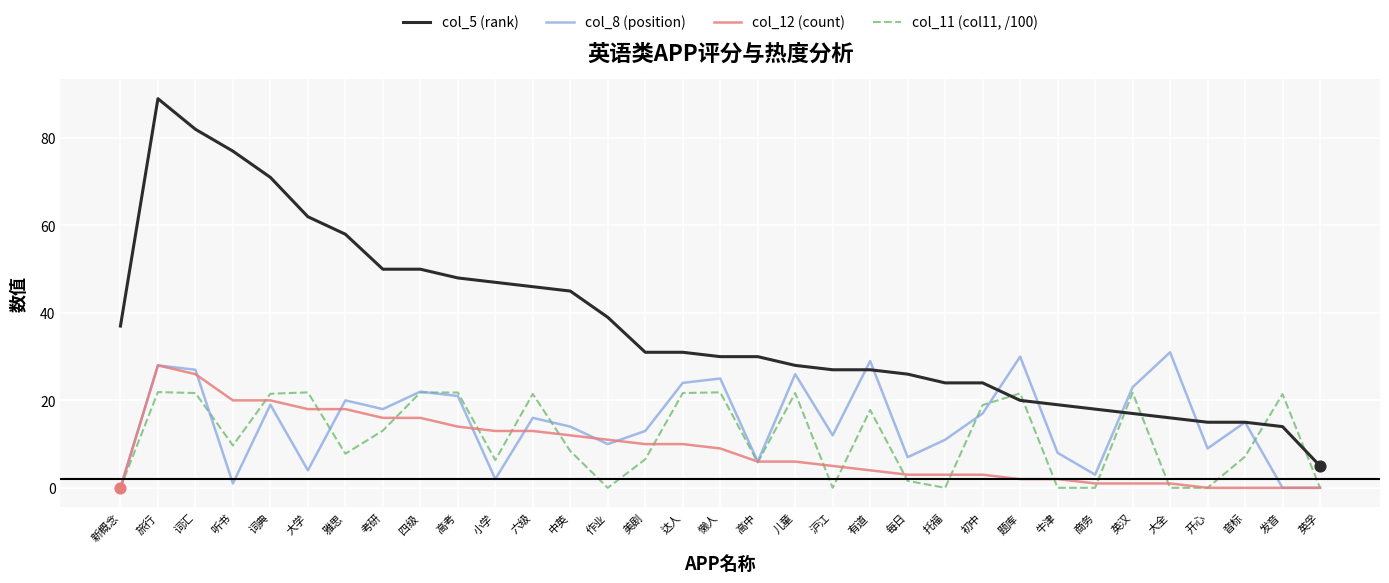

Is the value of col_12 (count) at 听书 greater than the value of col_11 (col11, /100) at 小学?

Yes